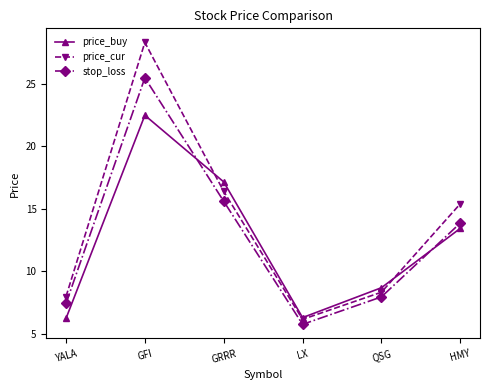

What is the label of the 6th point from the right?

YALA